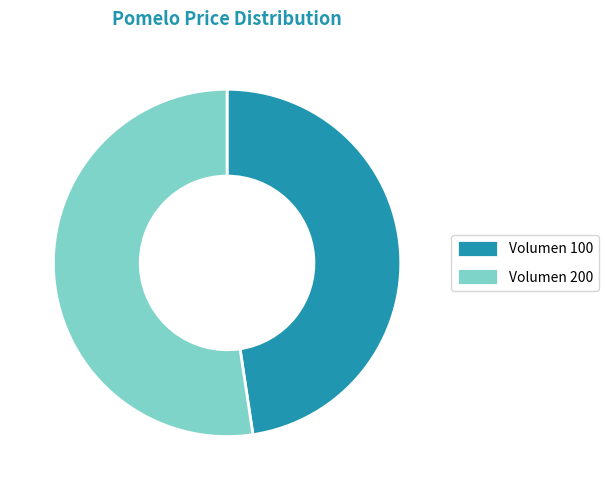

What is the ratio of the value at Volumen 200 to the value at Volumen 100?

1.1